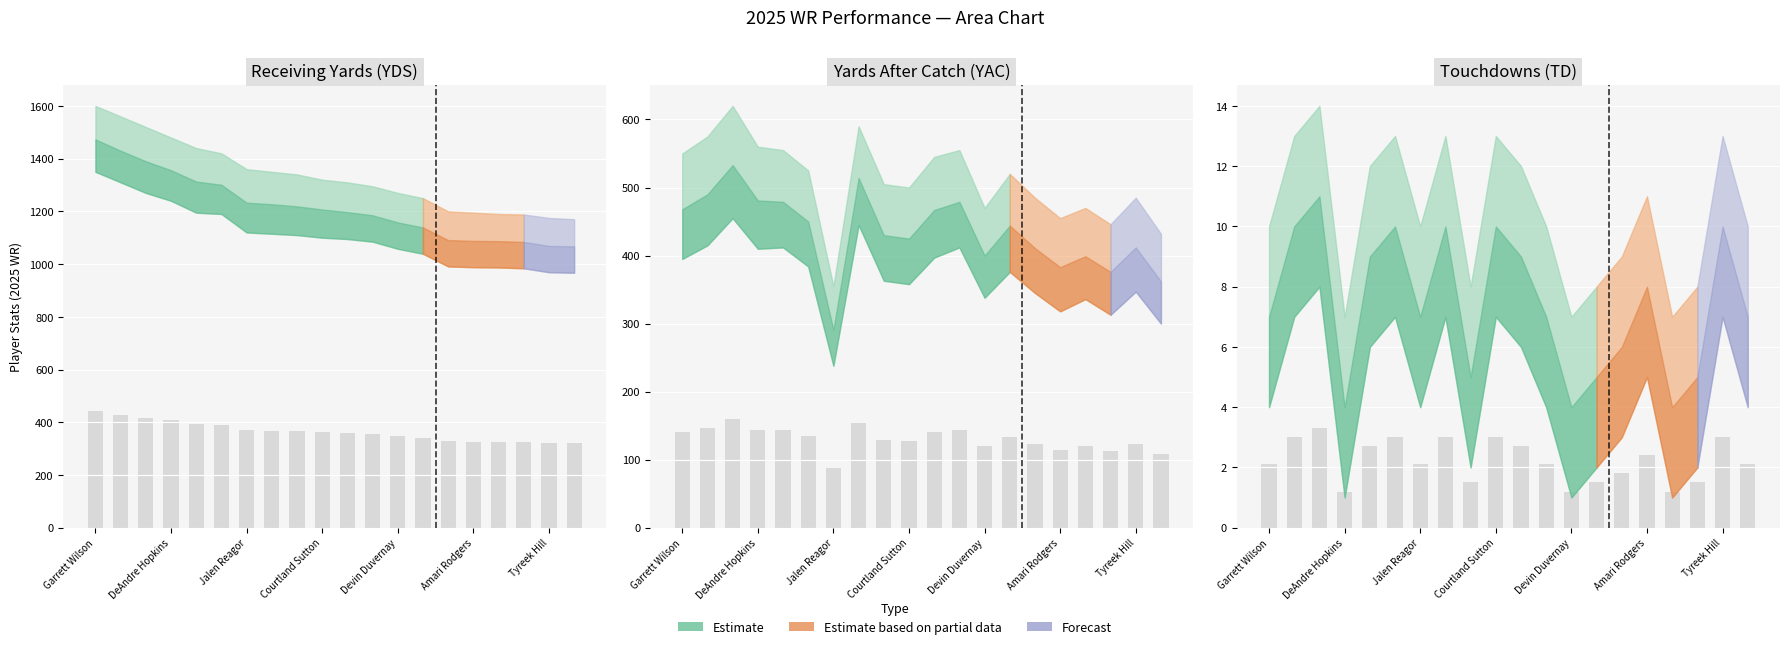

How many categories are shown in the chart?

20